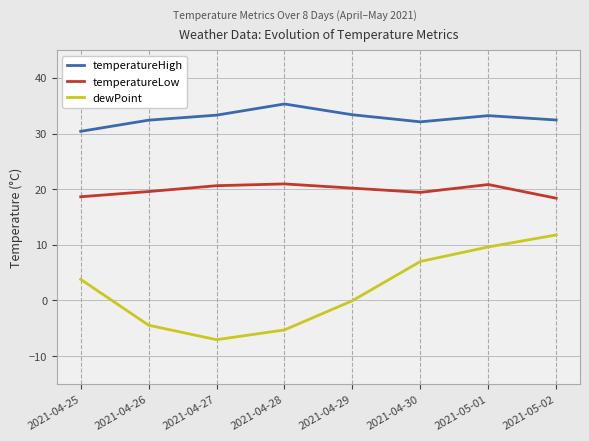

What are all the series names shown in the legend?

temperatureHigh, temperatureLow, dewPoint